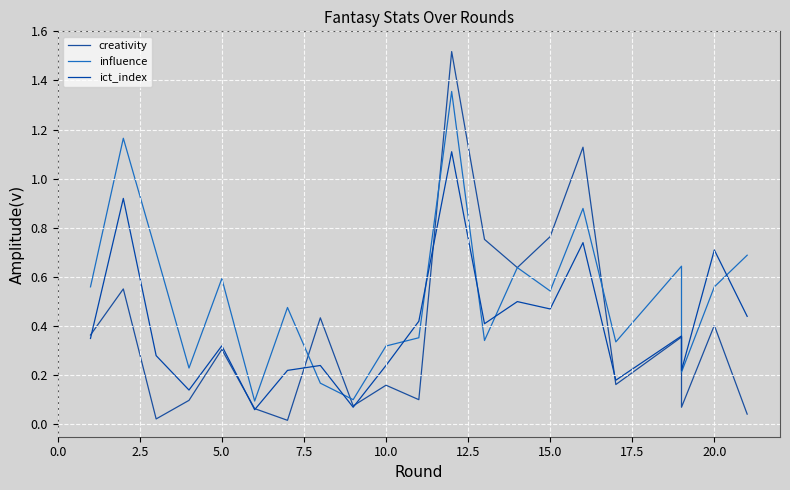

How many intersections are there between creativity and ict_index?

7